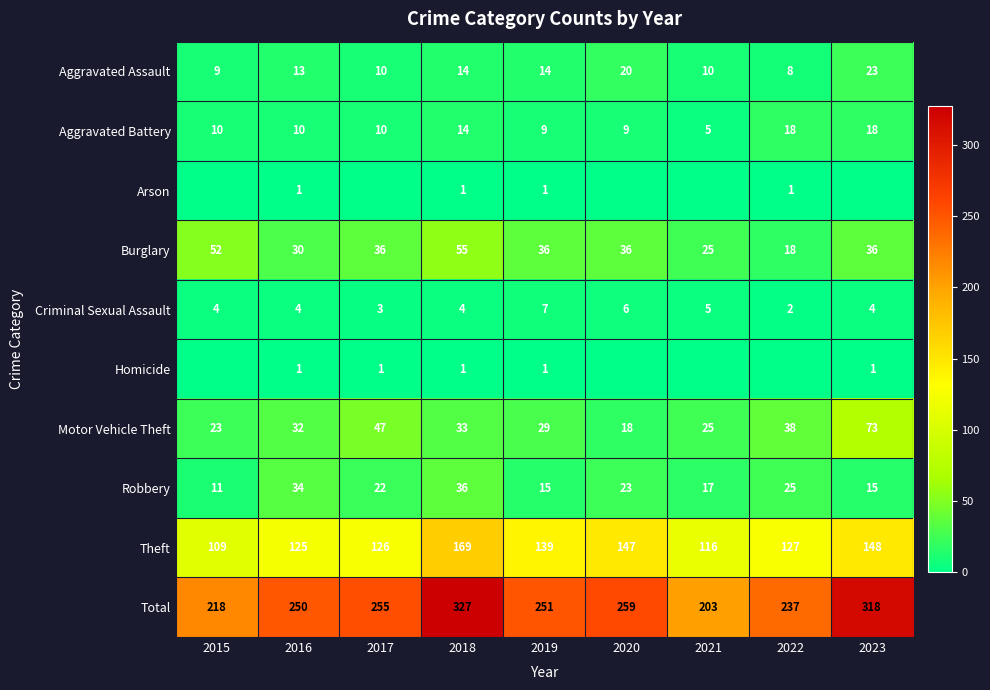

At which label does Aggravated Battery reach its minimum?

2021